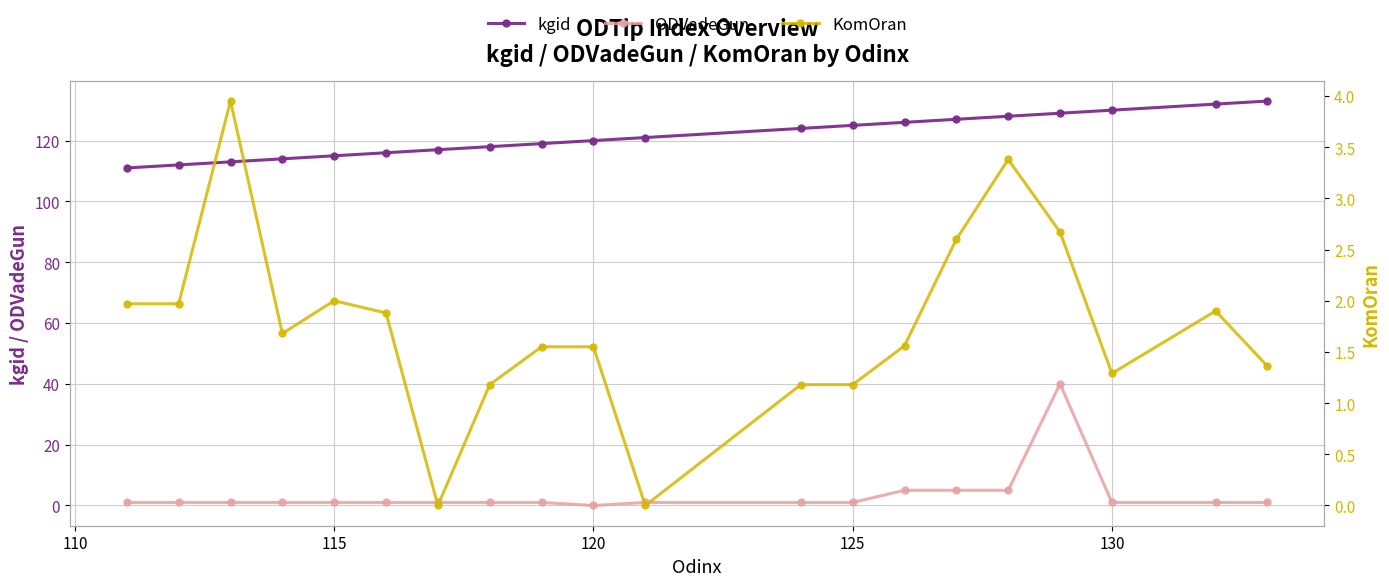

What is the sum of the ODVadeGun values at 115 and 130?

2